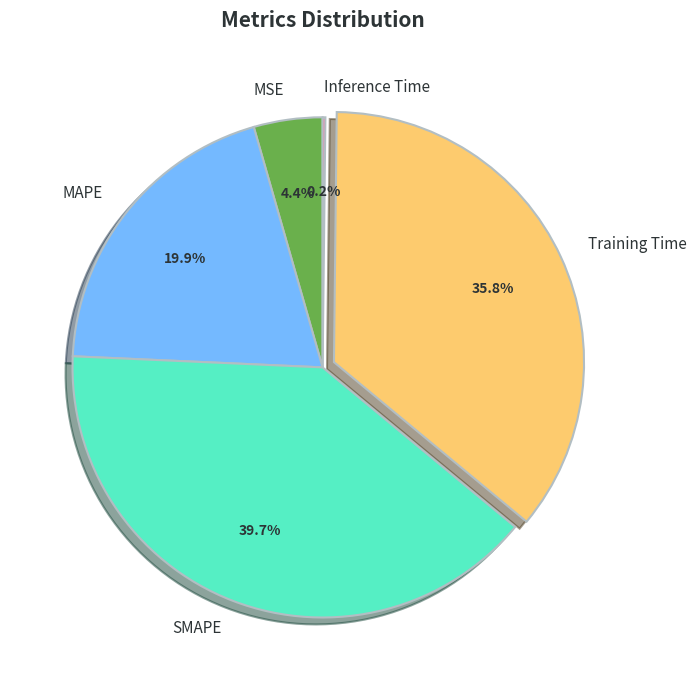

Which category has the biggest portion of the pie?

SMAPE